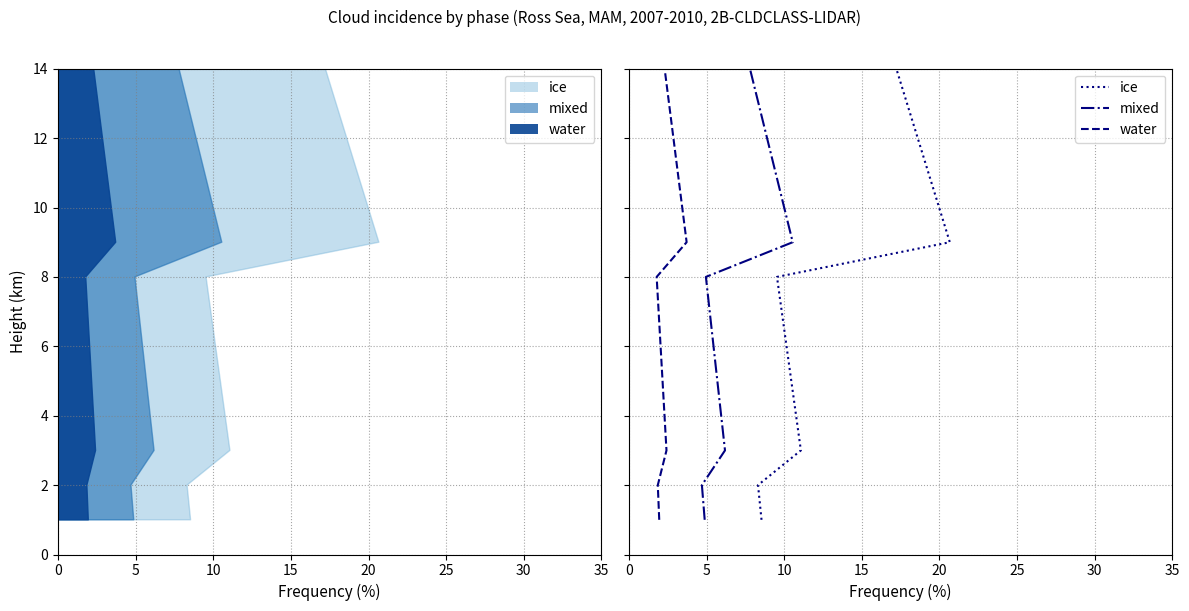

True or false: mixed and ice intersect in this chart.

False